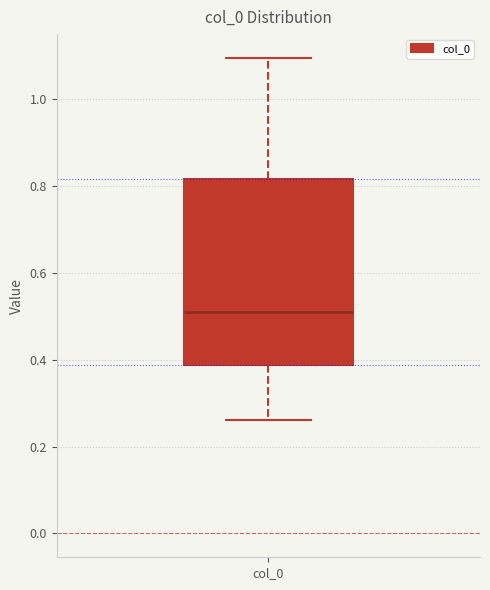

Read this box plot against the y-axis: the position of the median line, the range covered by the box, and the ends of both whiskers. The values are not printed on the chart, so give them approximately, as read against the axis.

median 0.52, box 0.38 to 0.82, whiskers 0.26 to 1.10